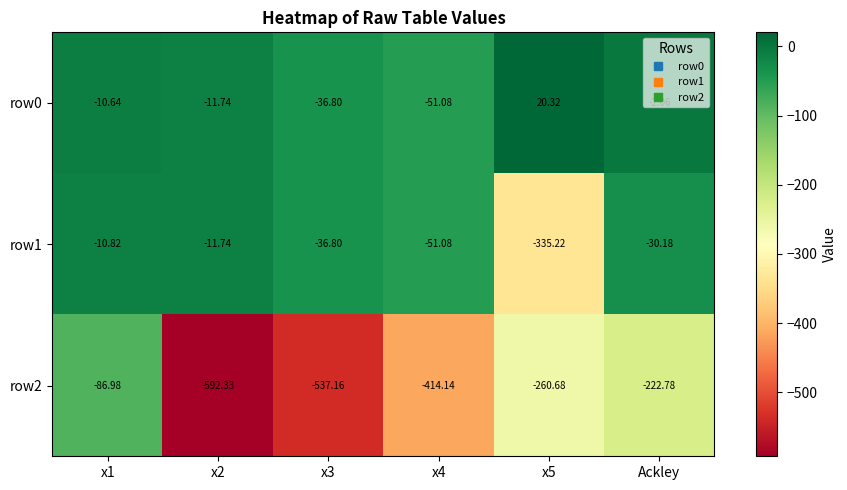

How many series are shown in this chart?

3